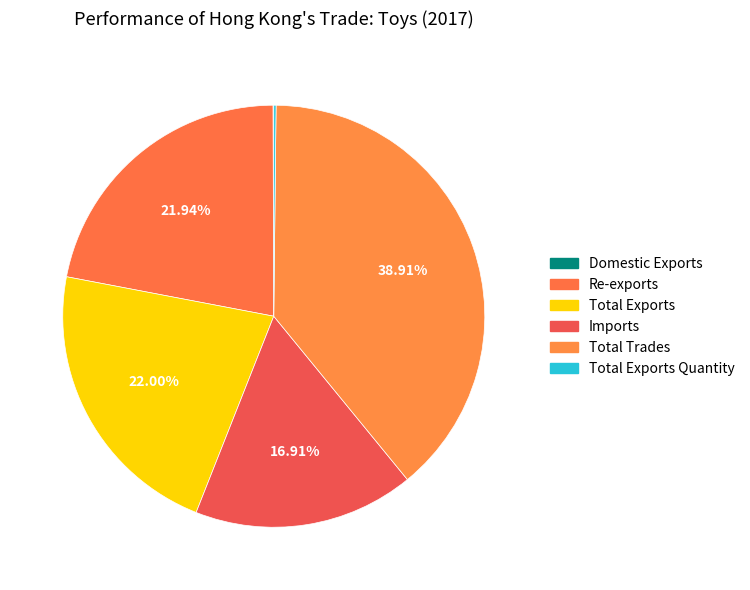

Count the number of slices in the pie.

6